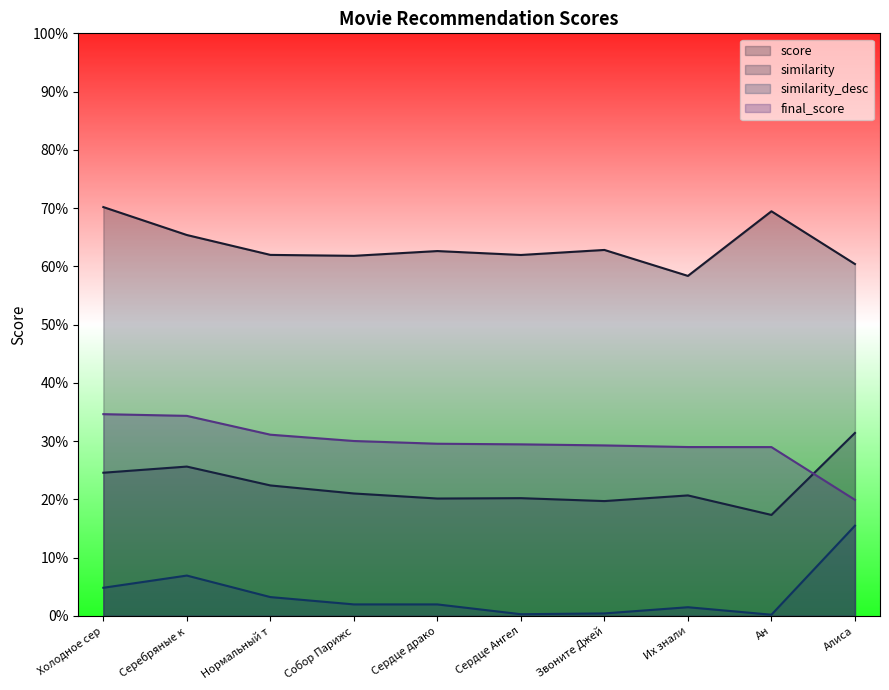

Reading right to left, extract all data points from this chart.

score: Алиса=0.6	Ан=0.7	Их знали=0.6	Звоните Джей=0.6	Сердце Ангел=0.6	Сердце драко=0.6	Собор Парижс=0.6	Нормальный т=0.6	Серебряные к=0.7	Холодное сер=0.7
similarity: Алиса=0.3	Ан=0.2	Их знали=0.2	Звоните Джей=0.2	Сердце Ангел=0.2	Сердце драко=0.2	Собор Парижс=0.2	Нормальный т=0.2	Серебряные к=0.3	Холодное сер=0.2
similarity_desc: Алиса=0.2	Ан=0.0	Их знали=0.0	Звоните Джей=0.0	Сердце Ангел=0.0	Сердце драко=0.0	Собор Парижс=0.0	Нормальный т=0.0	Серебряные к=0.1	Холодное сер=0.0
final_score: Алиса=0.2	Ан=0.3	Их знали=0.3	Звоните Джей=0.3	Сердце Ангел=0.3	Сердце драко=0.3	Собор Парижс=0.3	Нормальный т=0.3	Серебряные к=0.3	Холодное сер=0.3